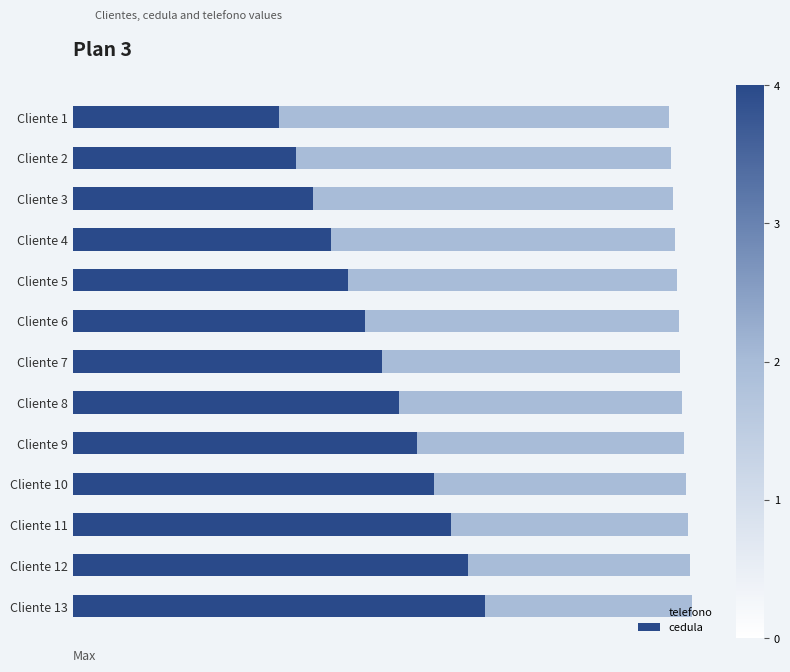

What is the minimum value shown in the chart?

12.0